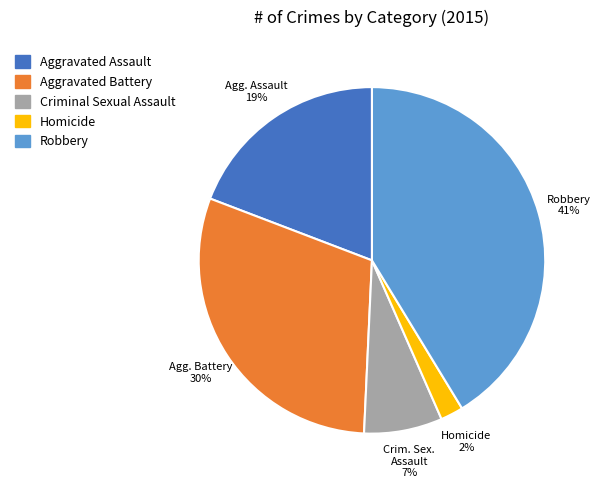

To the nearest percent, what is the average slice percentage?

20%